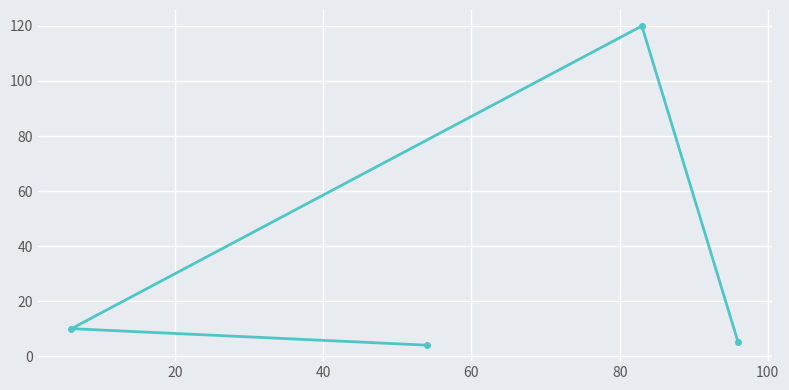

How many data points are above 10?

1